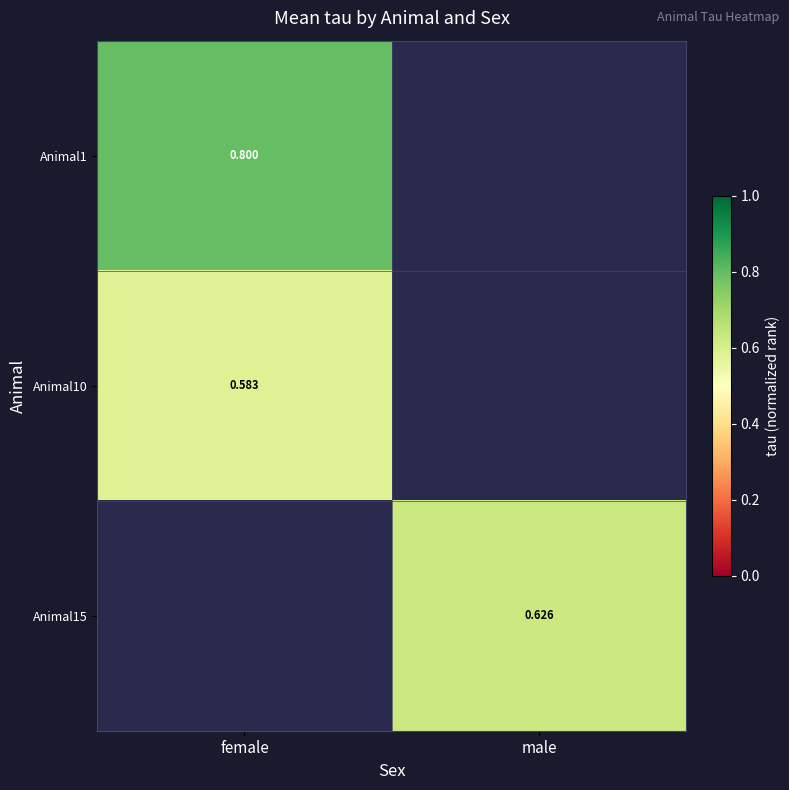

Is the value of Animal15 at female greater than the value of Animal10 at male?

No